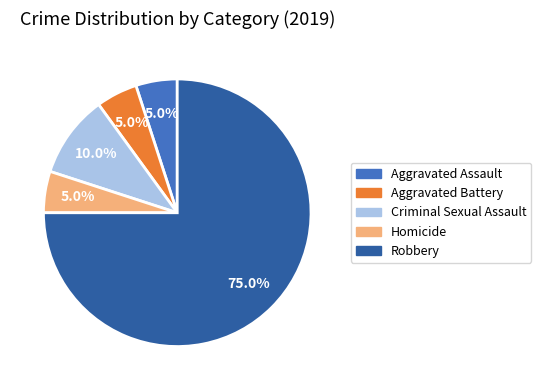

What percentage is the Robbery slice, to the nearest percent?

75%